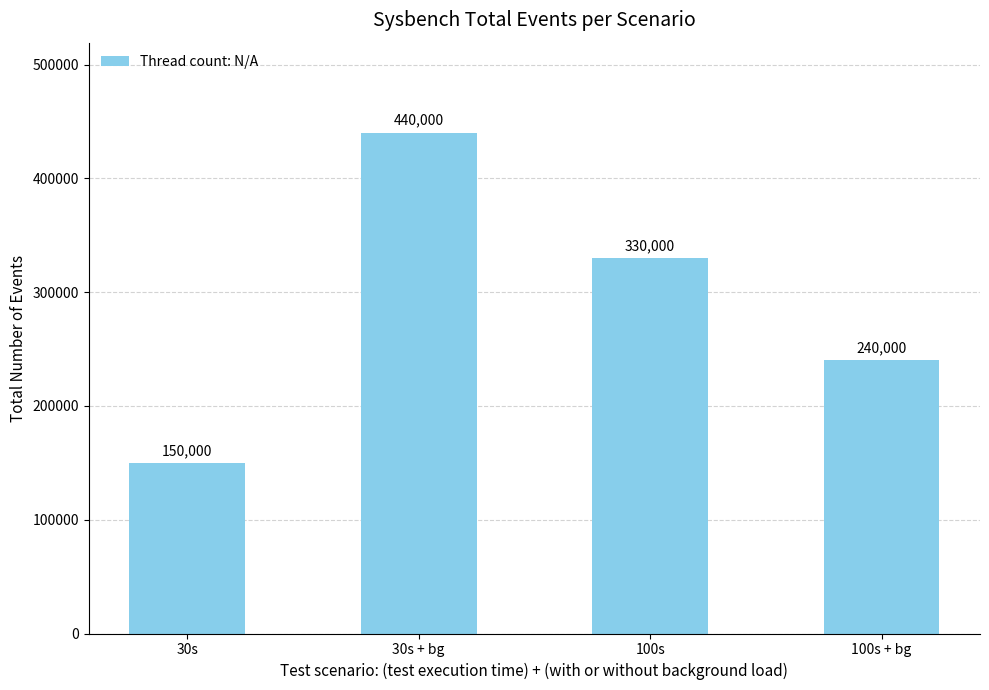

The value at 30s is 150000. True or false?

True